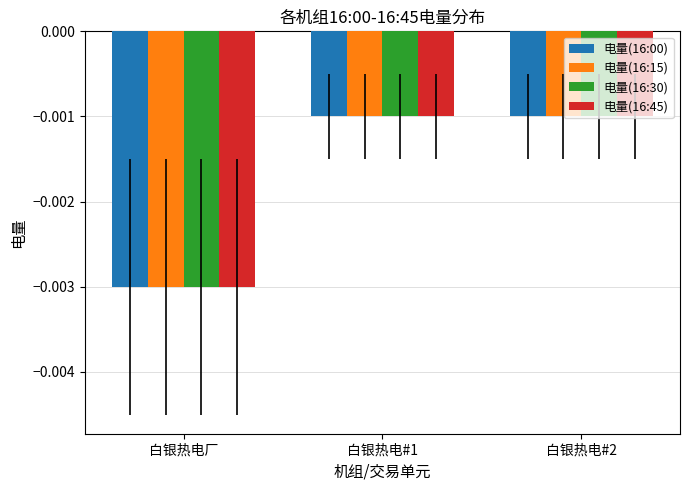

At which category does the chart reach its minimum across all series?

白银热电厂